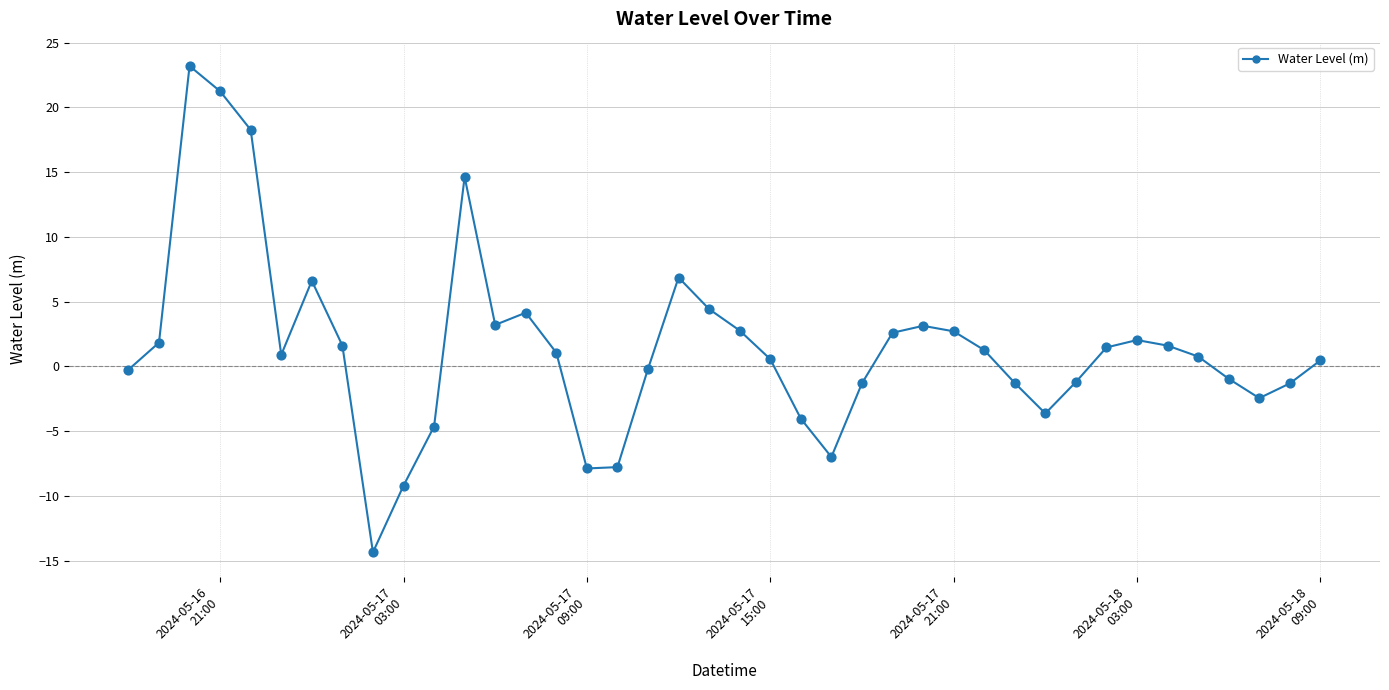

What is the maximum value shown in the chart?

23.2